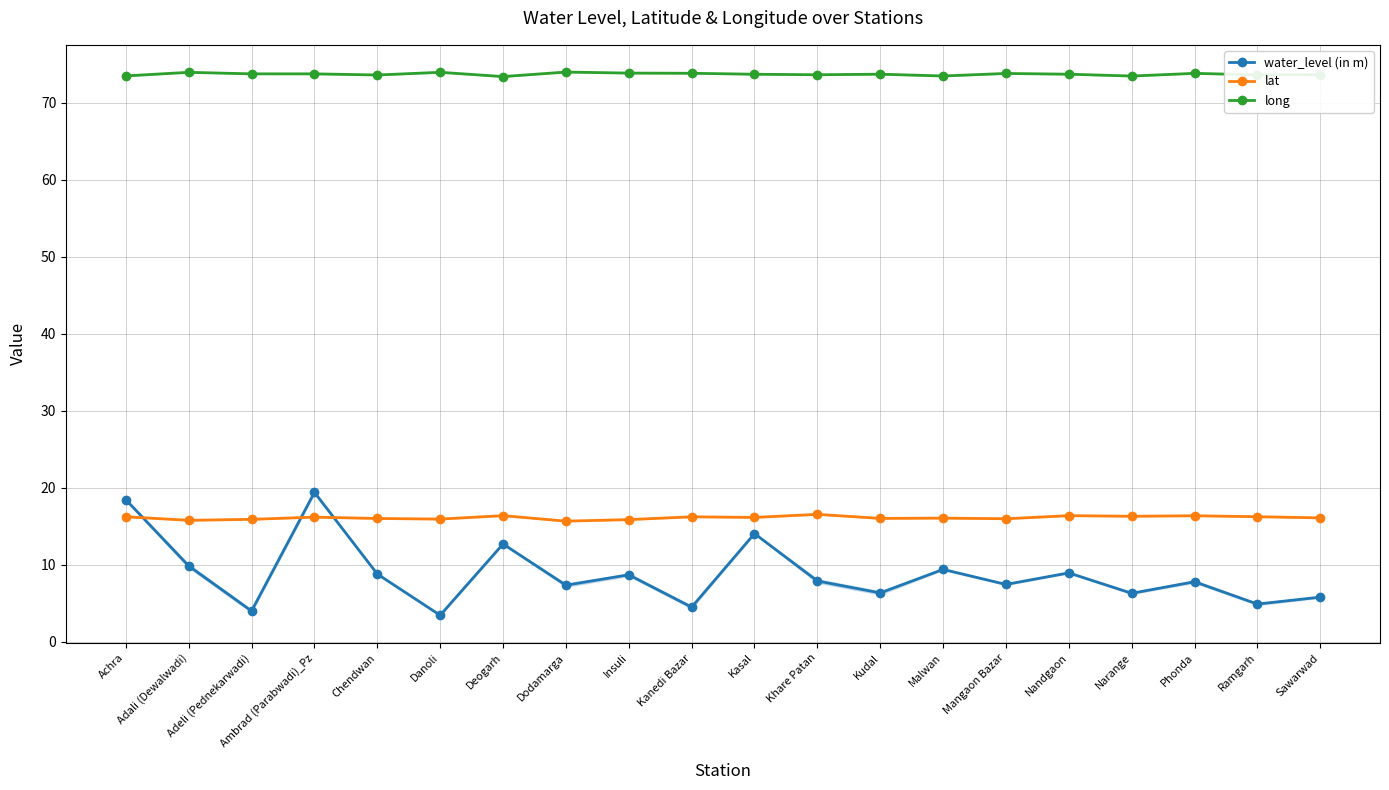

Which series has the widest spread of values?

water_level (in m)